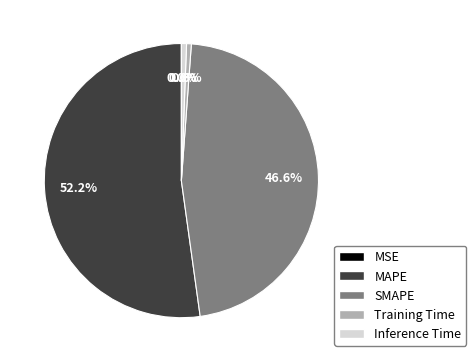

Is it true that Inference Time is 11% of the pie?

False